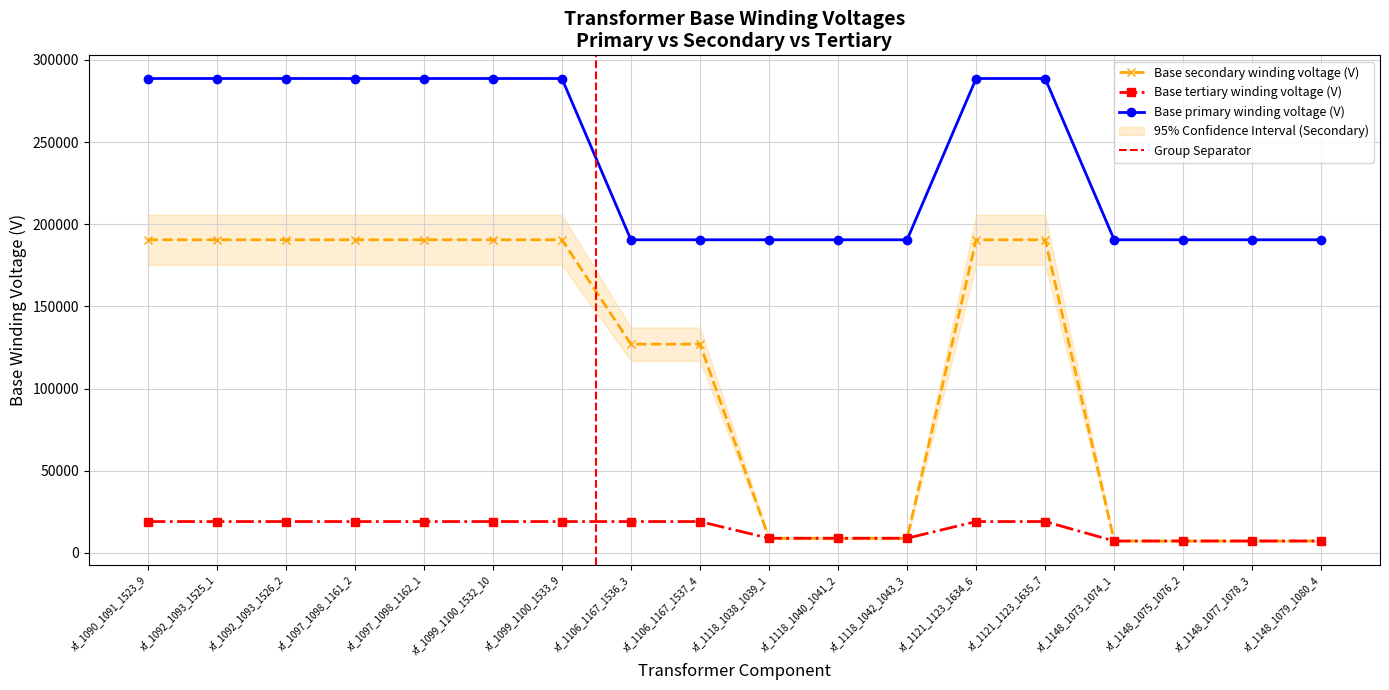

The Base secondary winding voltage (V) series shows 190525.6 at xf_1092_1093_1525_1. True or false?

True